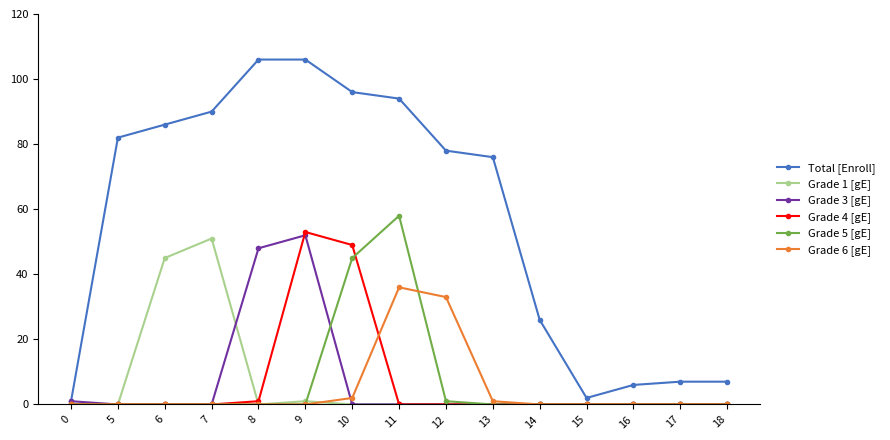

Which series has the largest total across all categories?

Total [Enroll]